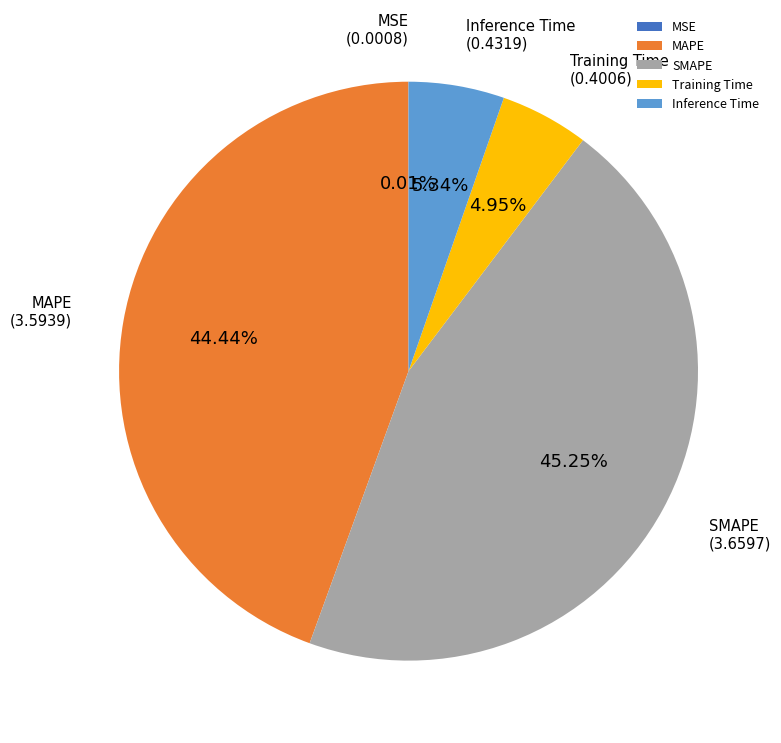

Which slice is the largest?

SMAPE